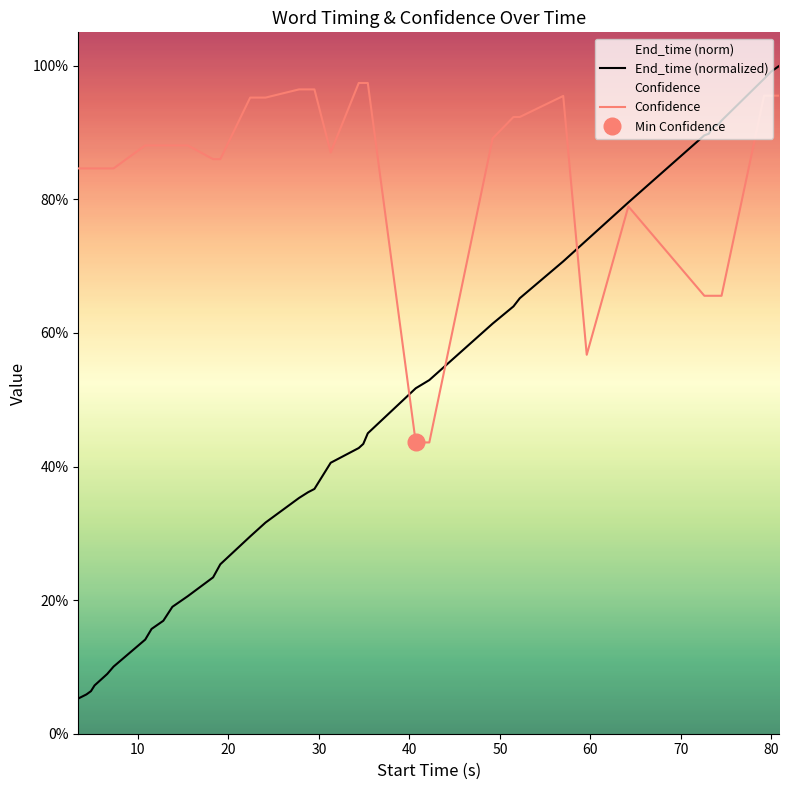

List the series in order of their peak value, lowest first.

Confidence, End_time (normalized)